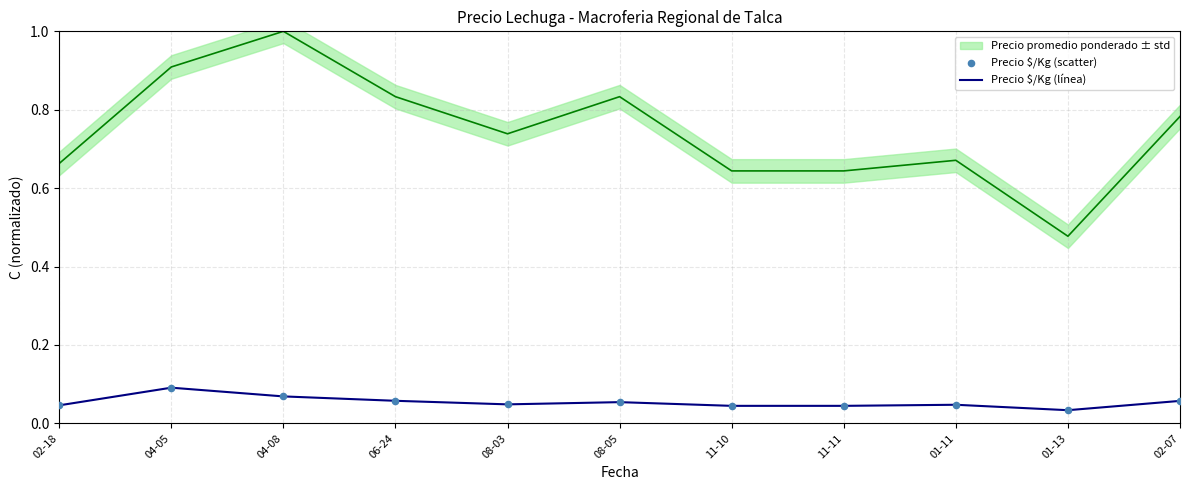

Which series reaches the minimum Y coordinate?

Precio $/Kg (línea)